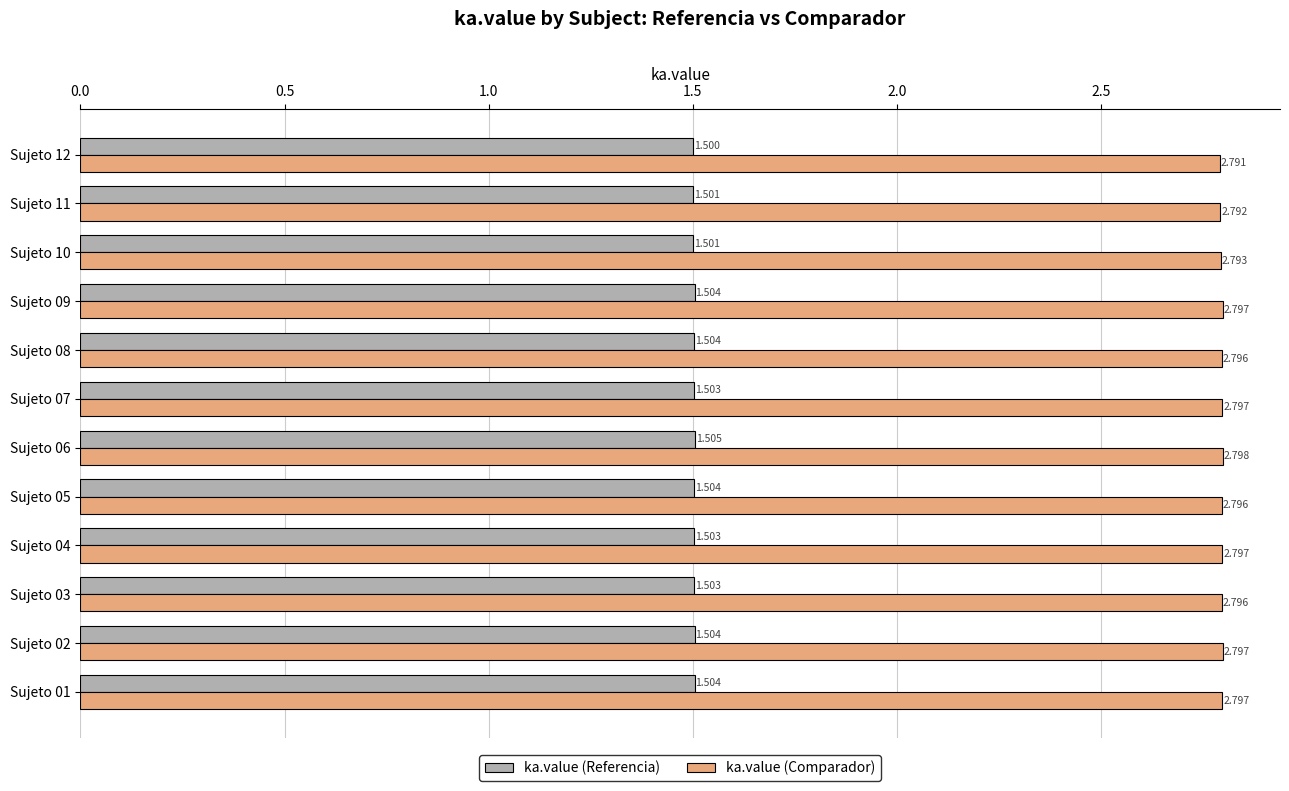

Rank the series by their maximum value, from highest to lowest.

ka.value (Comparador), ka.value (Referencia)